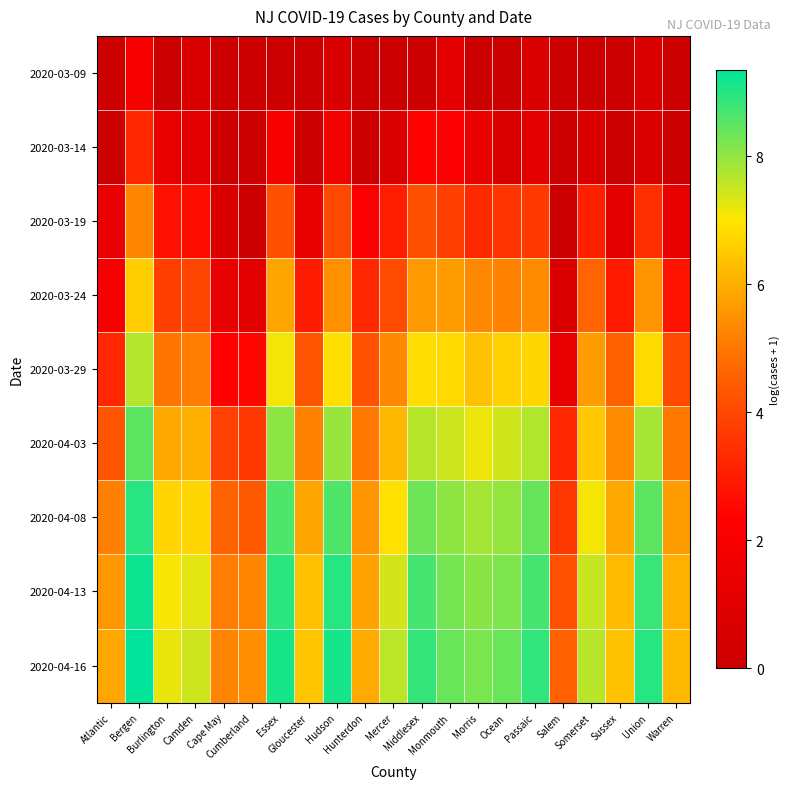

What is the spread (max minus min) of values at Gloucester?

6.4